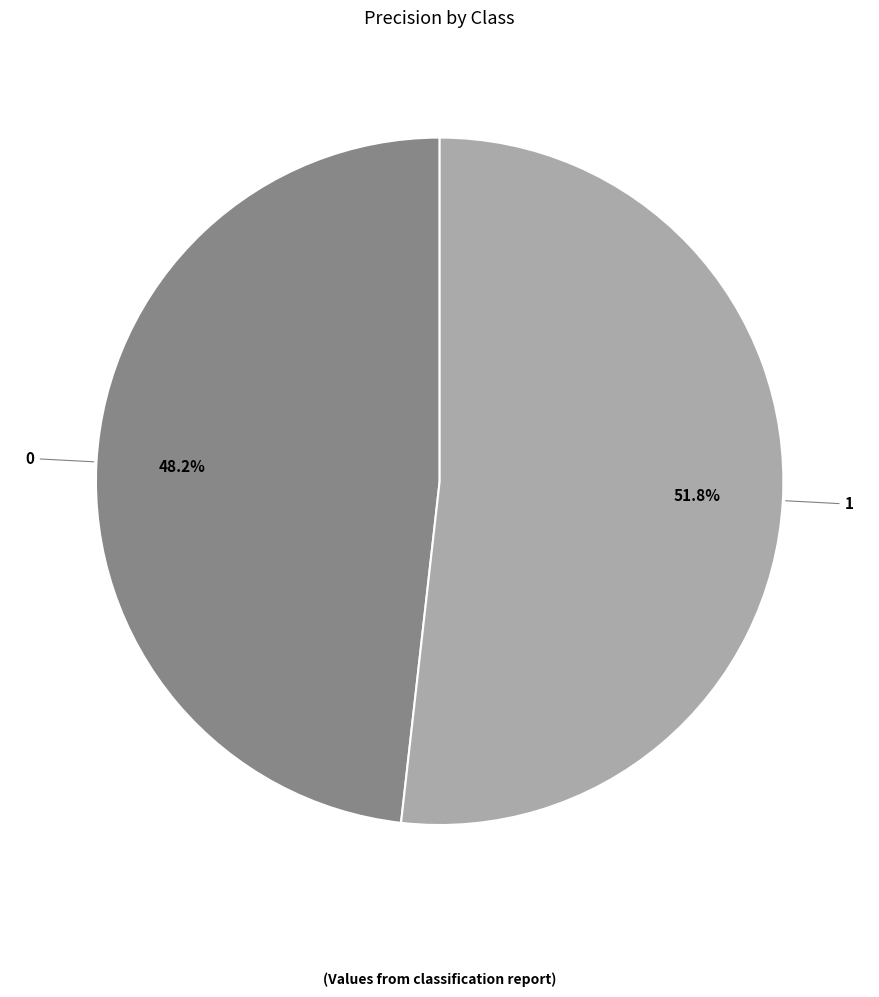

Does any single category account for the majority?

Yes